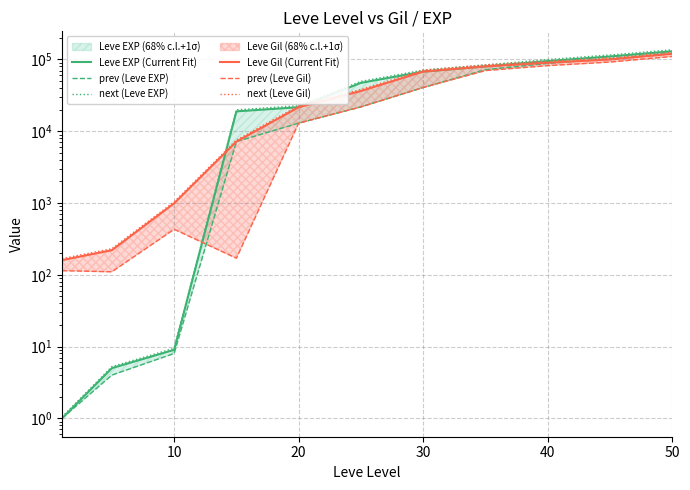

What is the smallest value displayed?

1.0